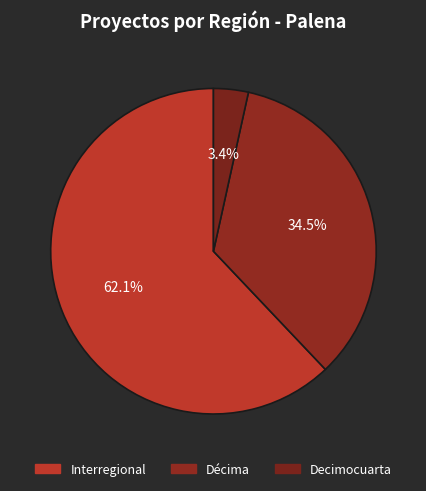

How many segments does this pie chart have?

3